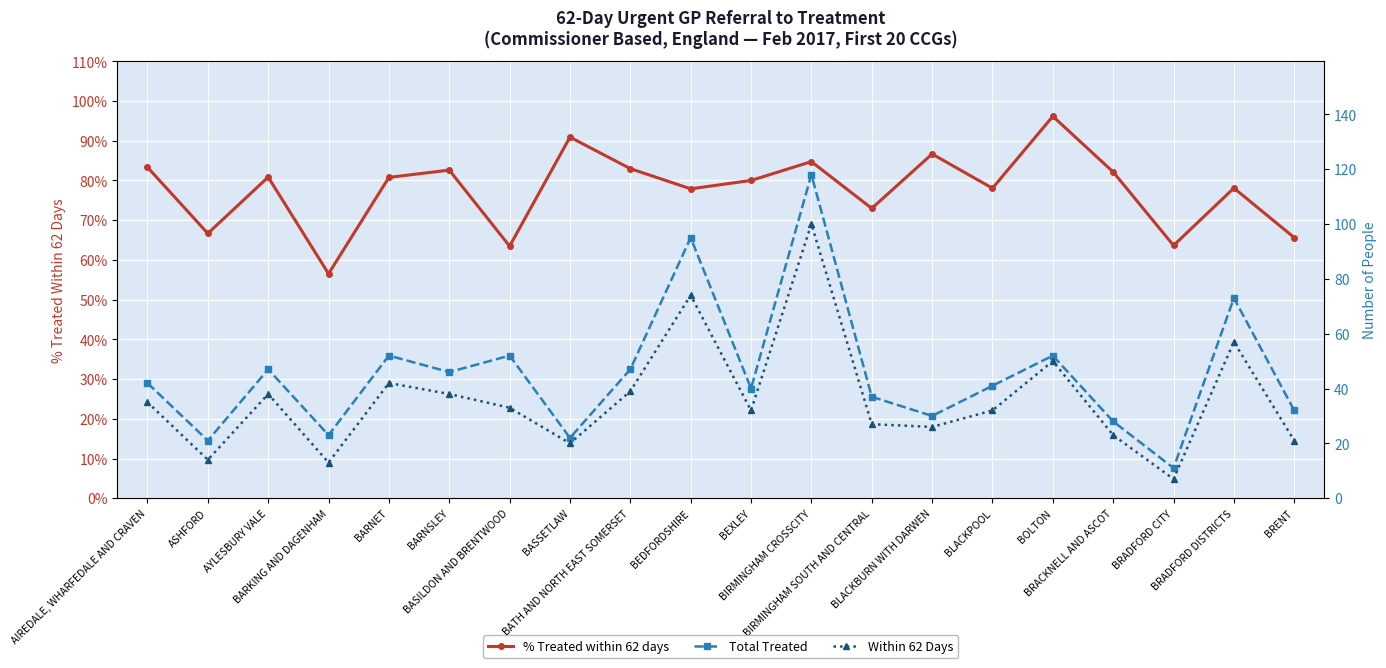

What are all the series names shown in the legend?

% Treated within 62 days, Total Treated, Within 62 Days